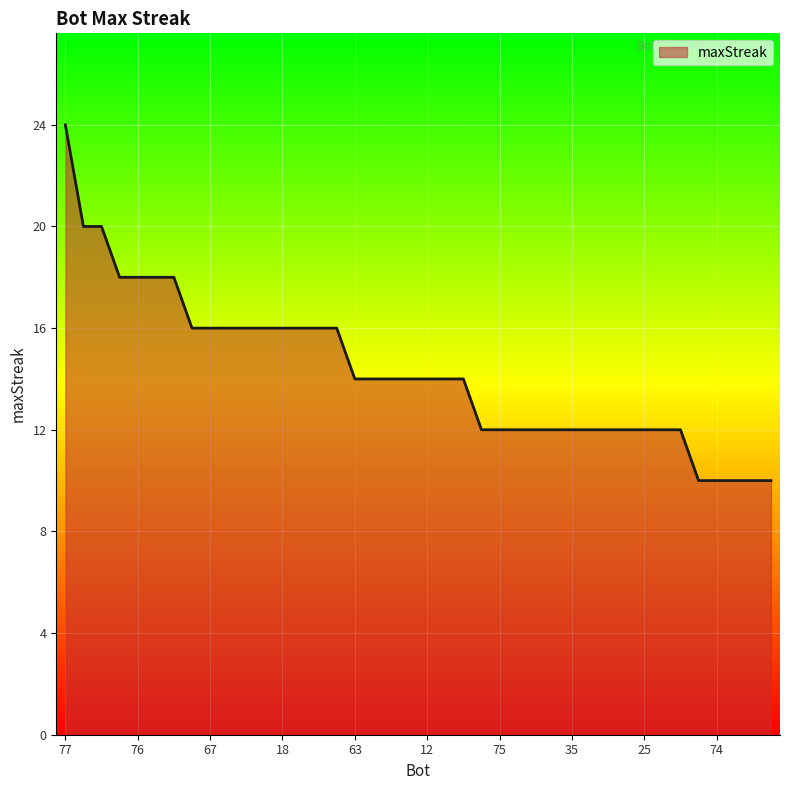

What is the difference between the maximum and minimum values?

14